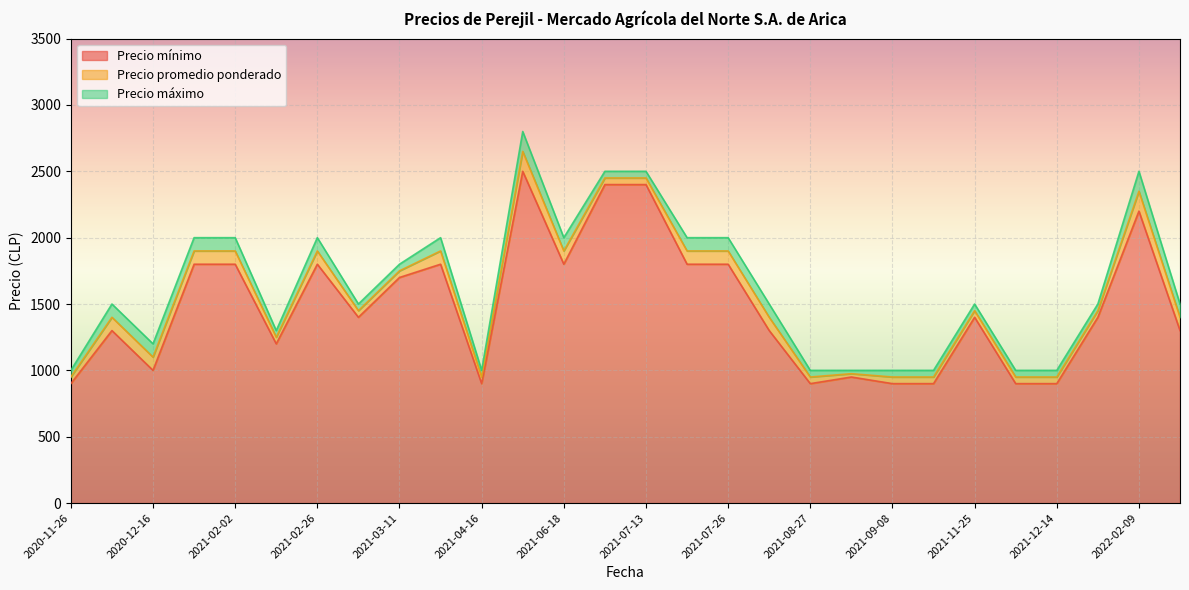

What is the lowest value of the Precio máximo series?

1000